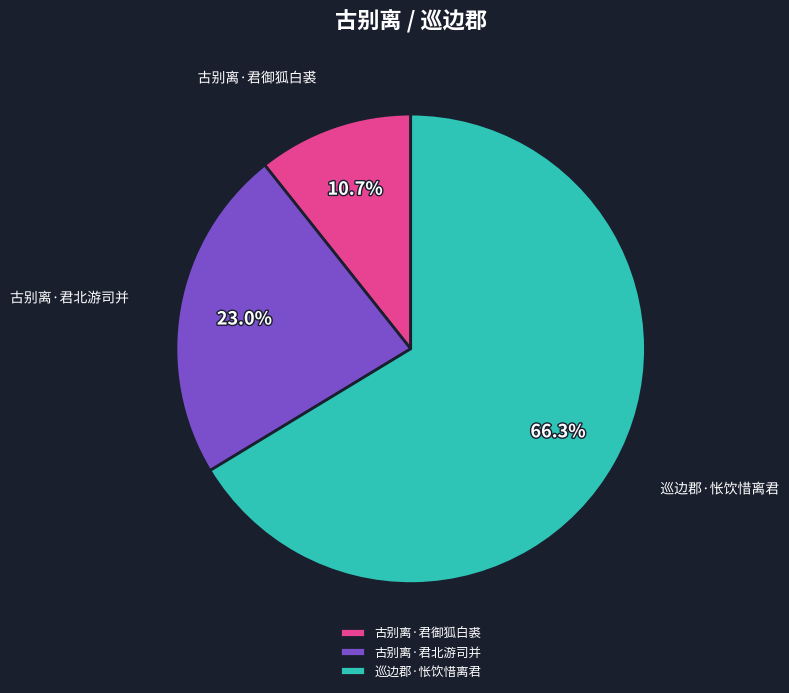

Combined, do 古别离·君北游司并 and 古别离·君御狐白裘 account for over 50%?

No